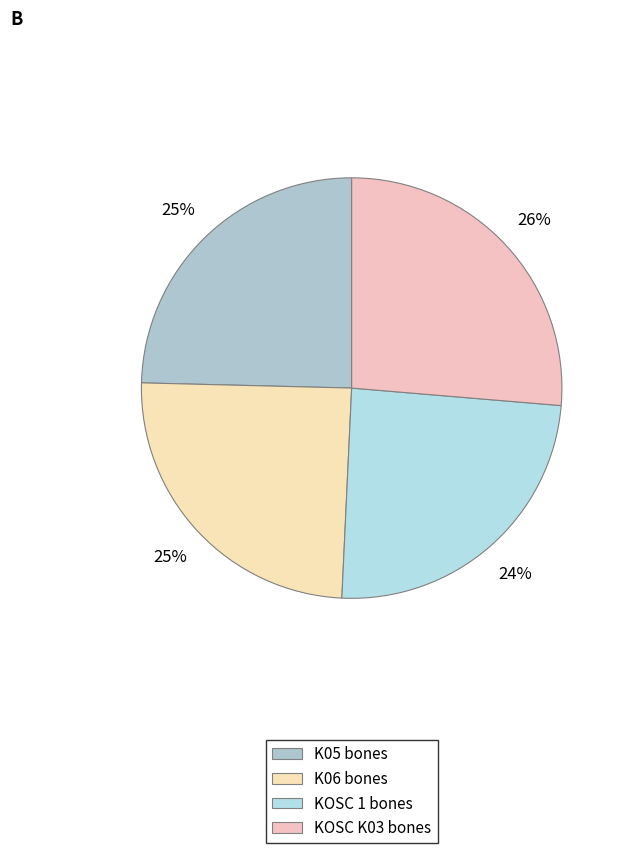

To the nearest percent, what is the difference between the largest and smallest slice percentages?

2%